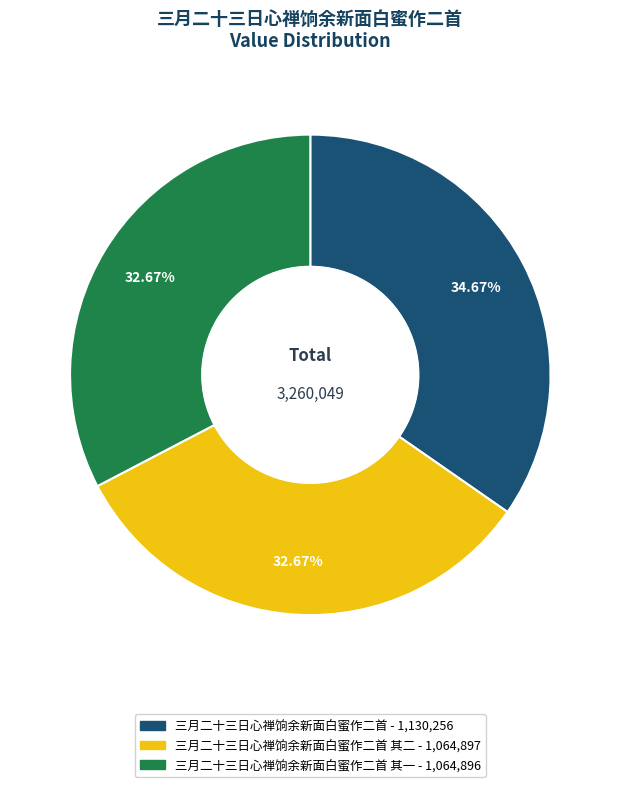

Is there a majority slice in this chart?

No